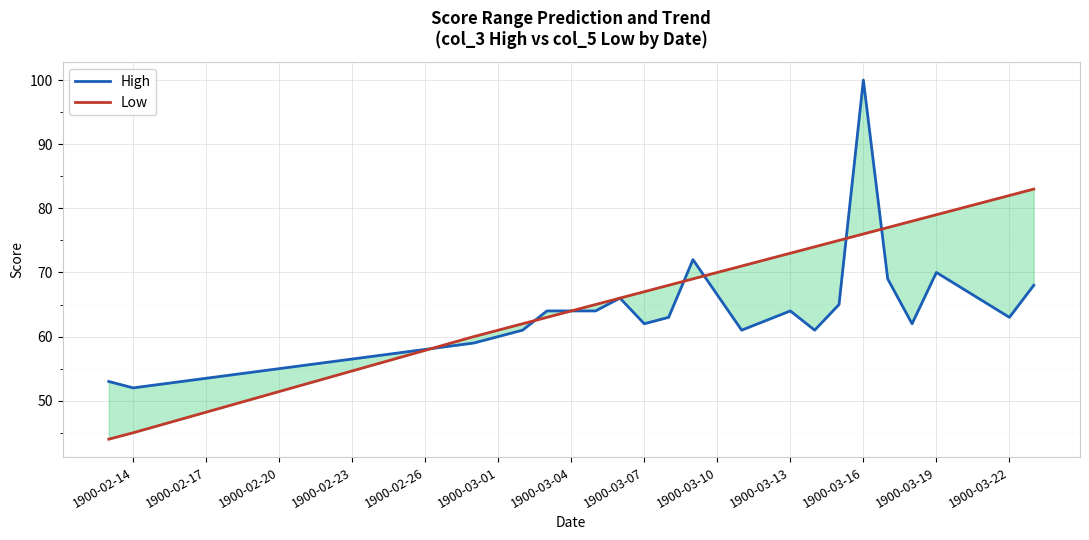

True or false: Low and High cross at least once.

True